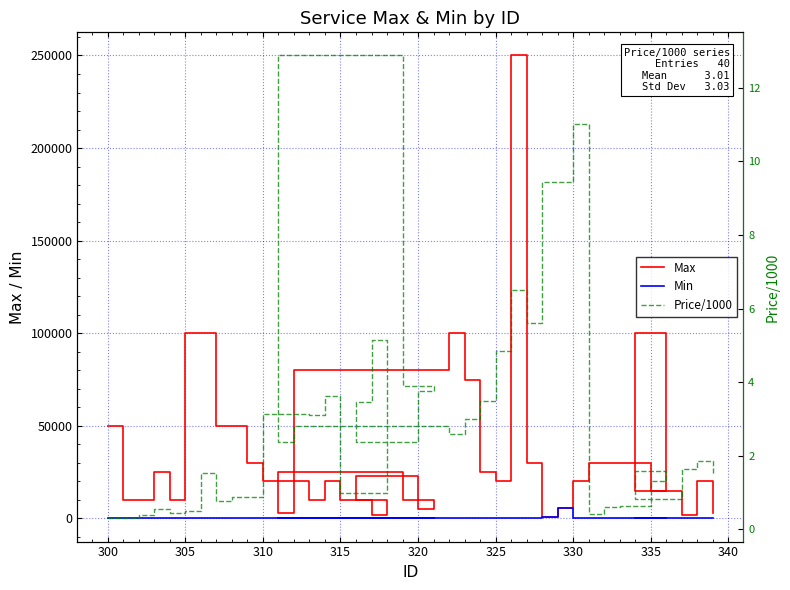

How many series are shown in this chart?

3